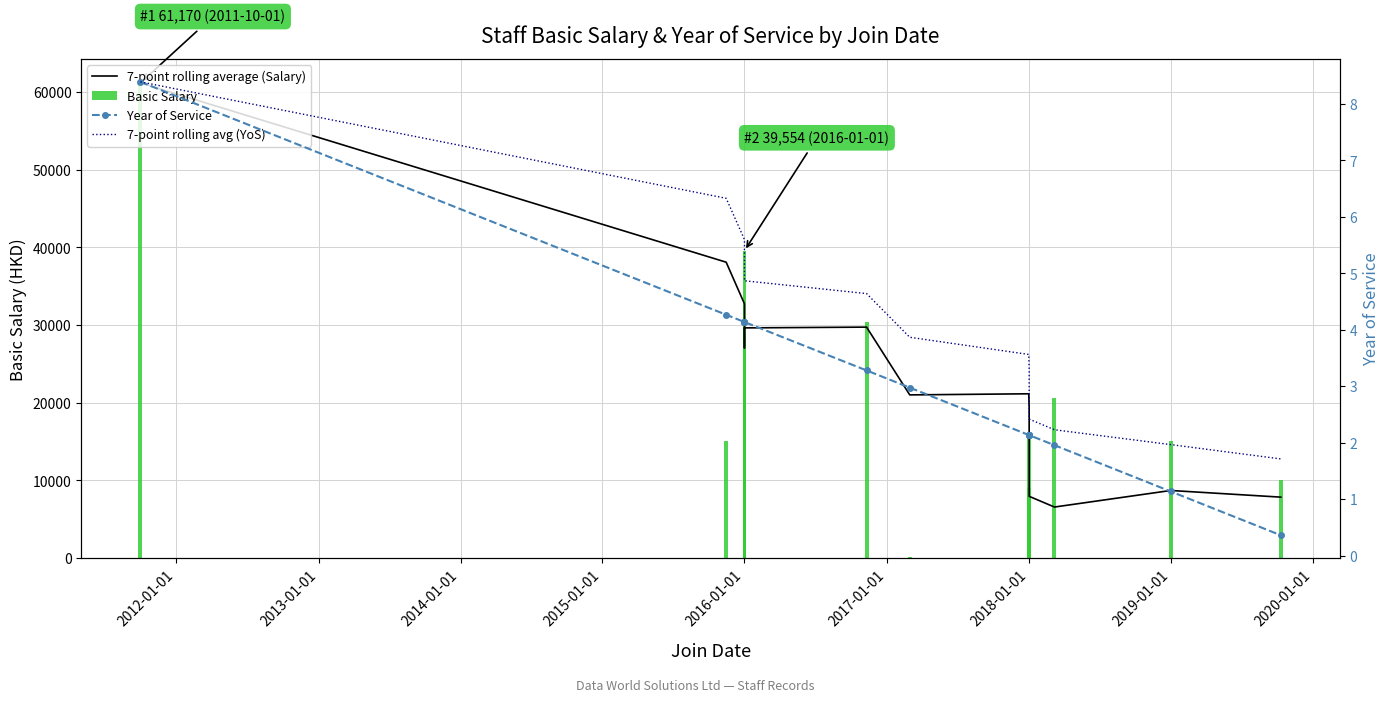

What is the difference between the maximum and minimum values in the 7-point rolling average (Salary) series?

54617.1